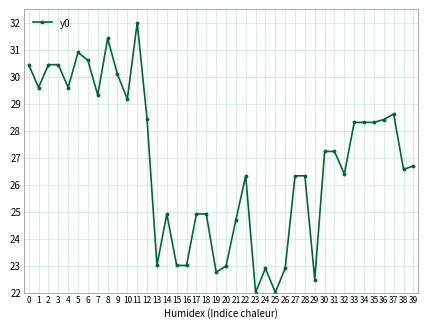

The value at 25 is 22.0. True or false?

True